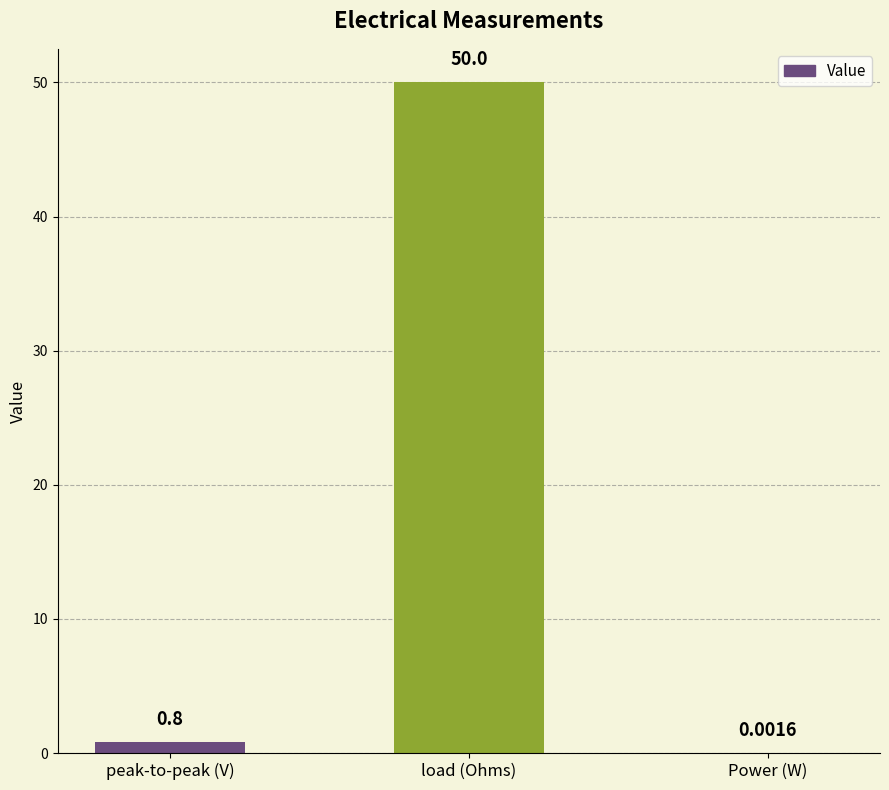

What is the sum of the values at Power (W) and load (Ohms)?

50.0